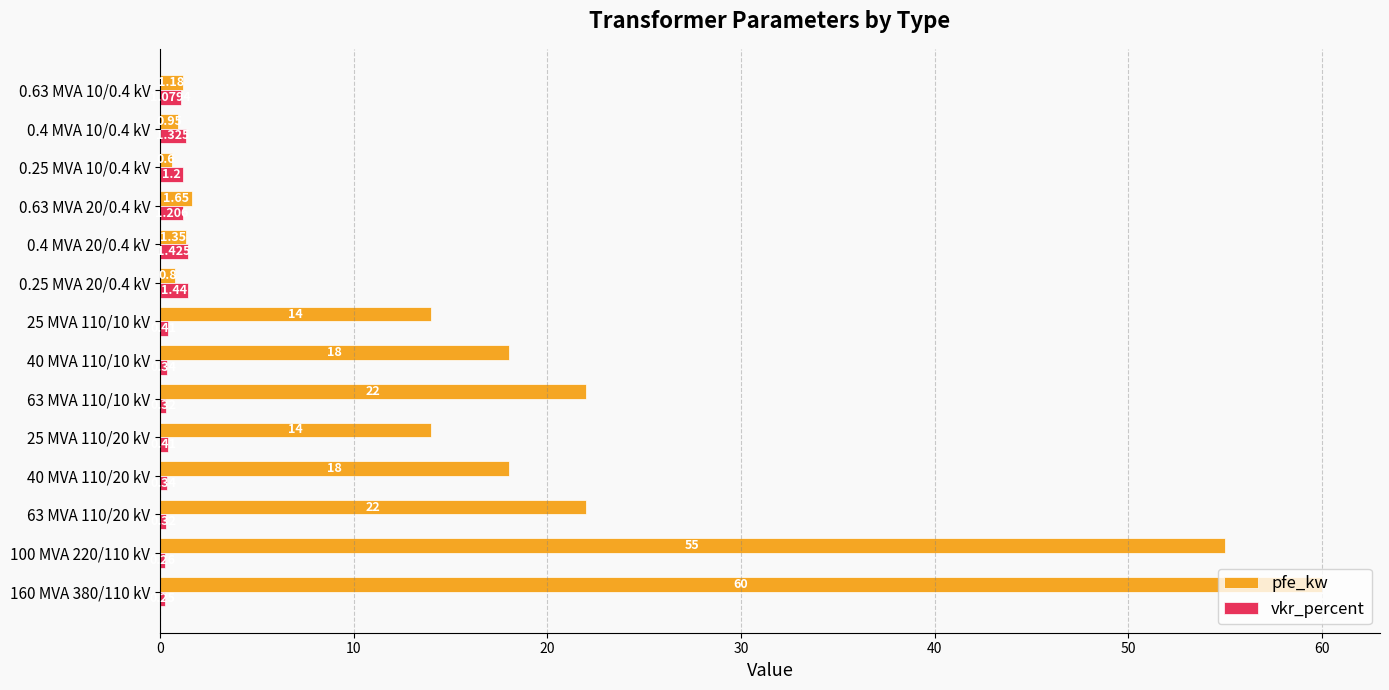

Which series has the largest range (max minus min)?

pfe_kw